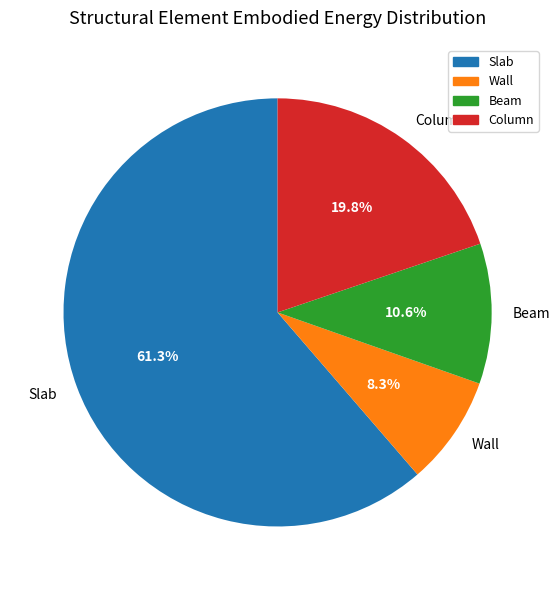

Does Slab account for over 50% of the chart?

Yes